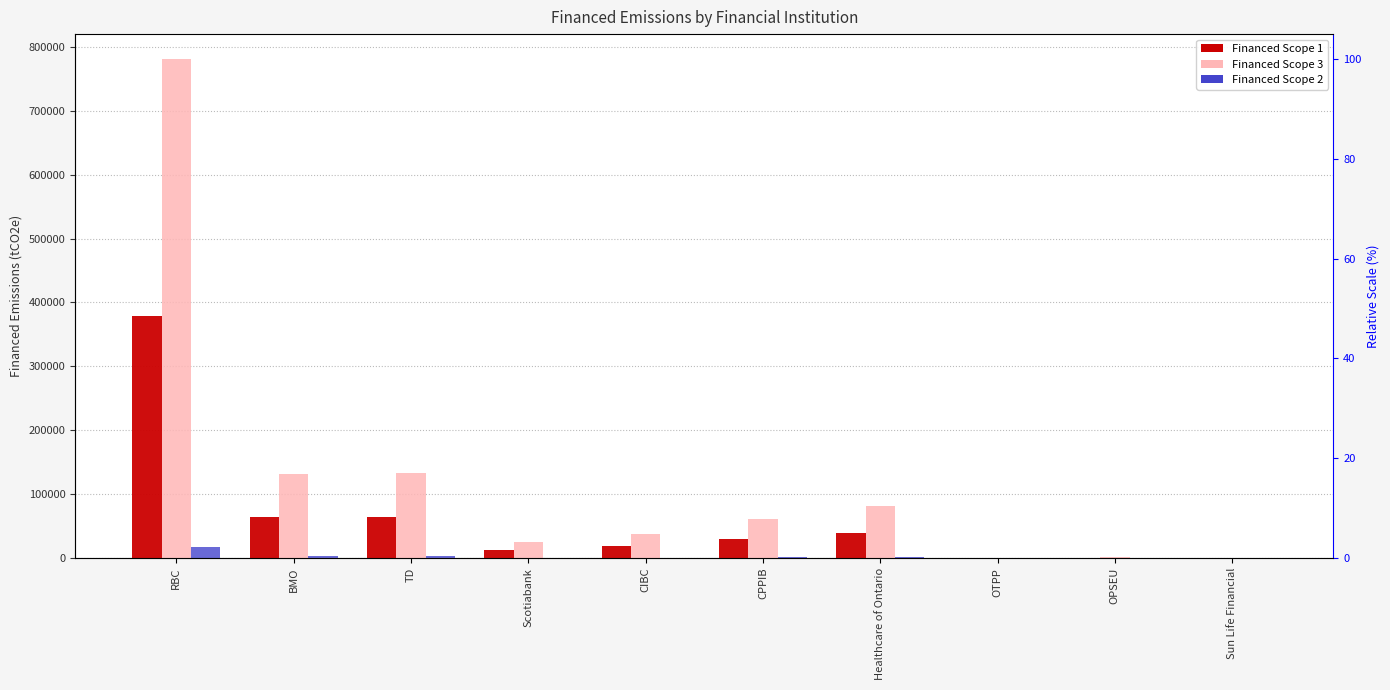

Rank the categories by Financed Scope 2 value from highest to lowest.

RBC, TD, BMO, Healthcare of Ontario, CPPIB, CIBC, Scotiabank, OPSEU, OTPP, Sun Life Financial